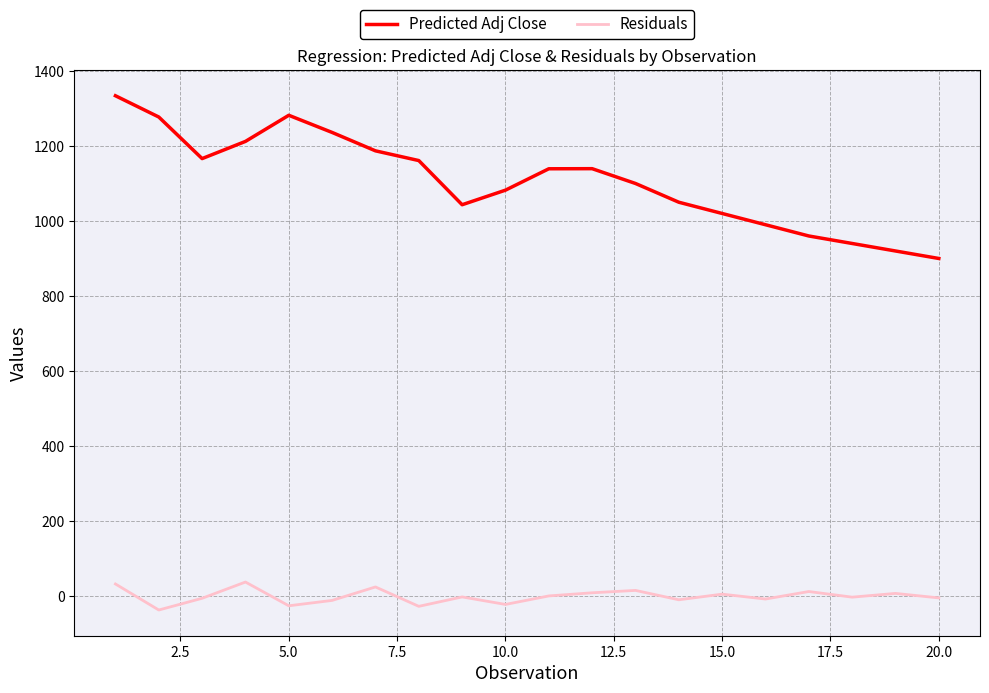

Rank the series by their average value, from highest to lowest.

Predicted Adj Close, Residuals